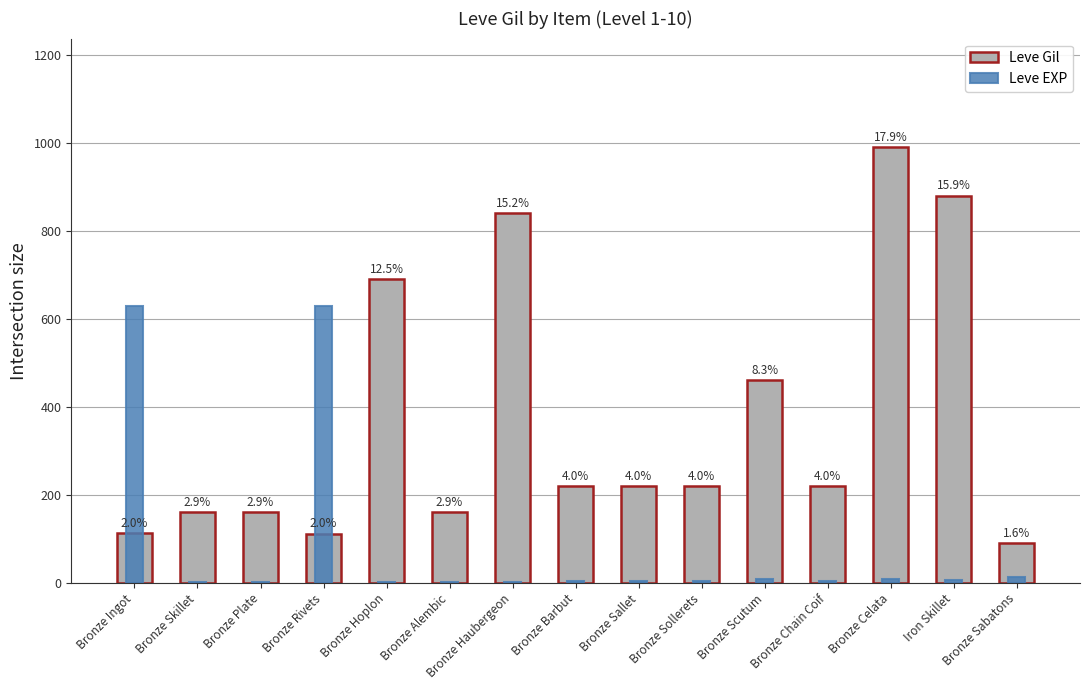

What are all the series names shown in the legend?

Leve Gil, Leve EXP